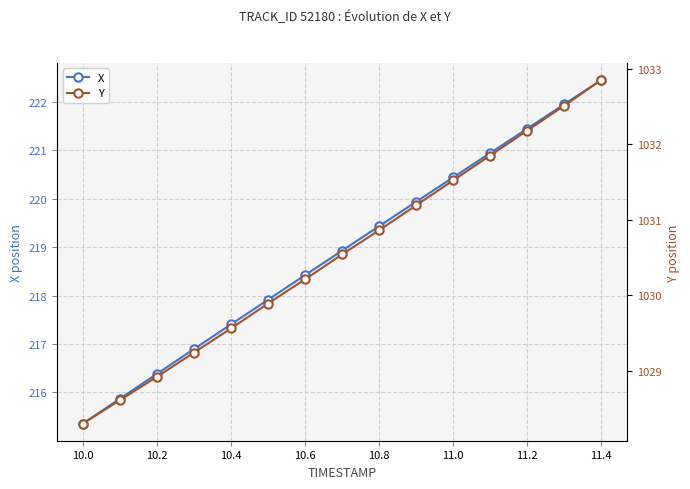

What is the minimum value shown in the chart?

215.4